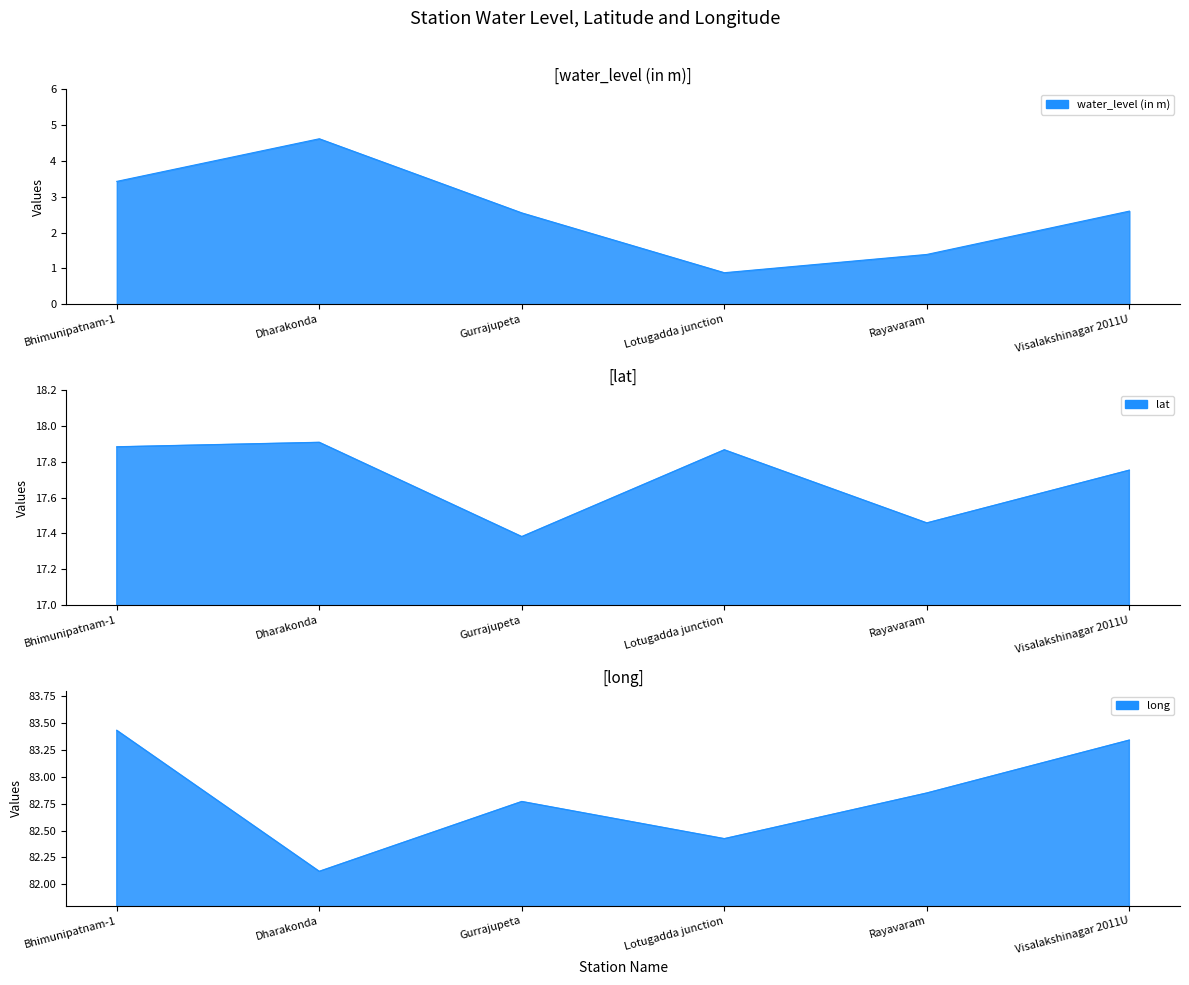

Reading left to right, transcribe all the data shown in this chart.

water_level (in m): 3.4	4.6	2.5	0.9	1.4	2.6
lat: 17.9	17.9	17.4	17.9	17.5	17.8
long: 83.4	82.1	82.8	82.4	82.8	83.3